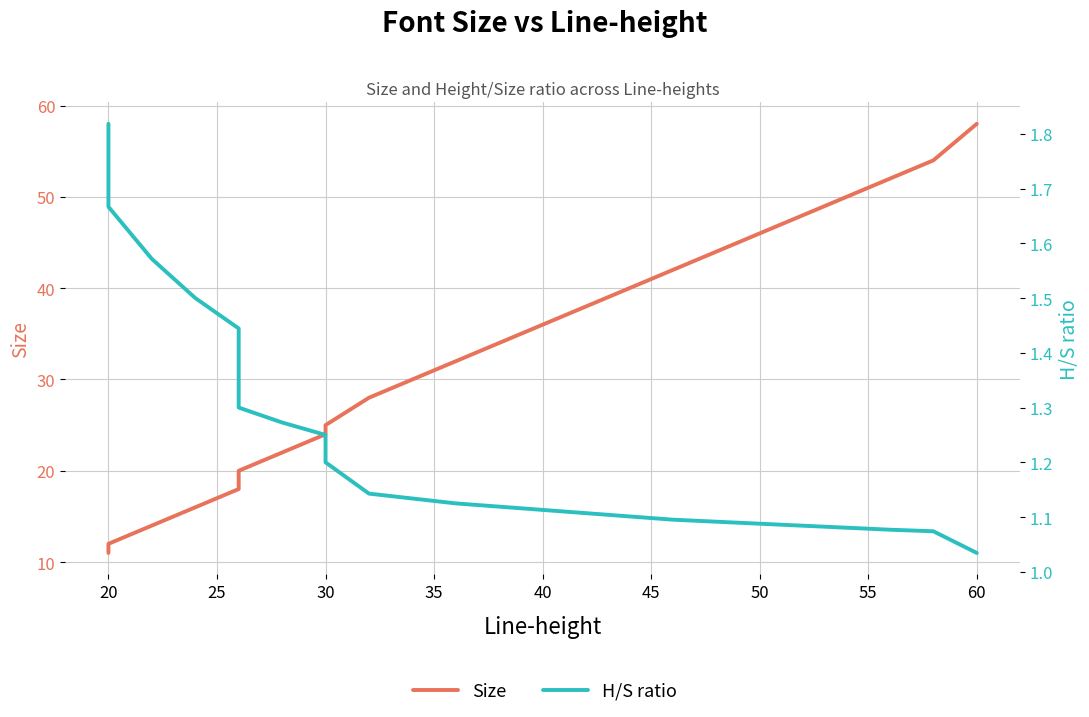

True or false: Size and H/S ratio intersect in this chart.

False